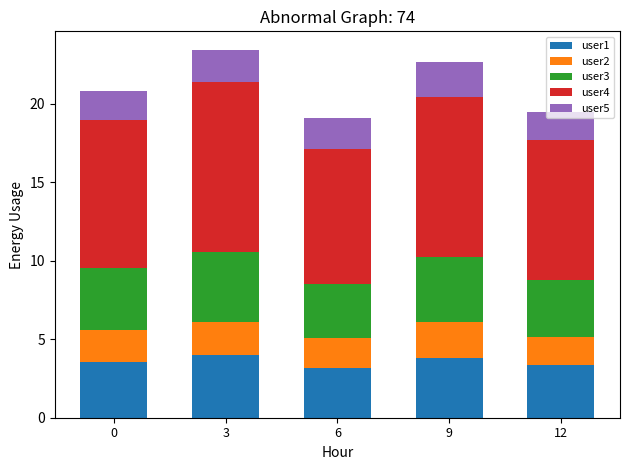

What is the total value across all series at 12?

19.5